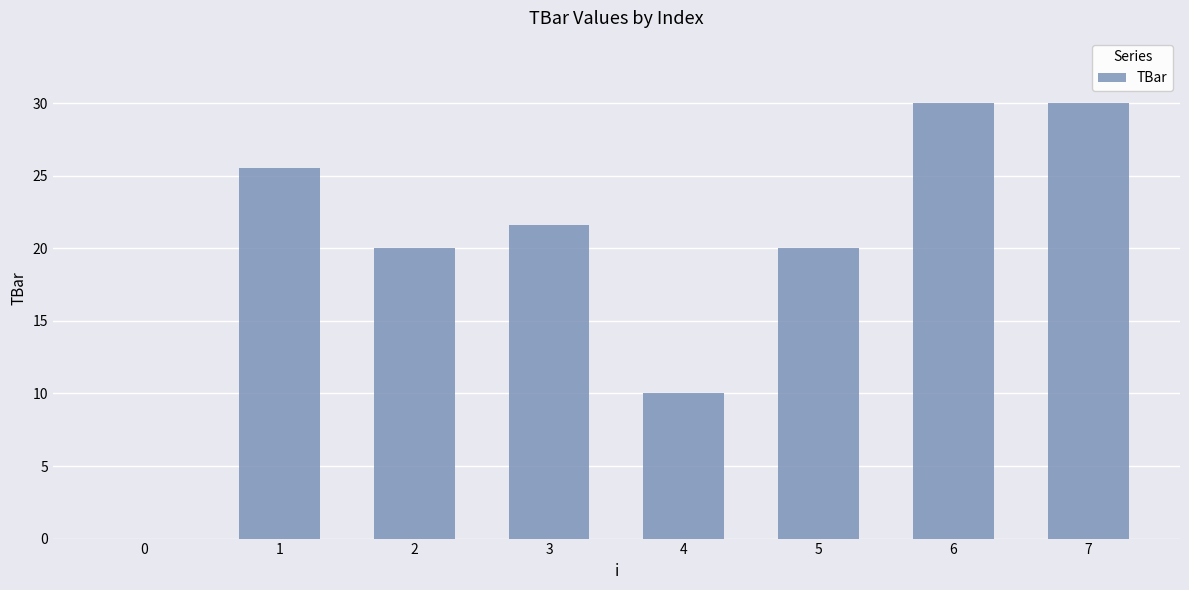

What is the maximum value shown in the chart?

30.0